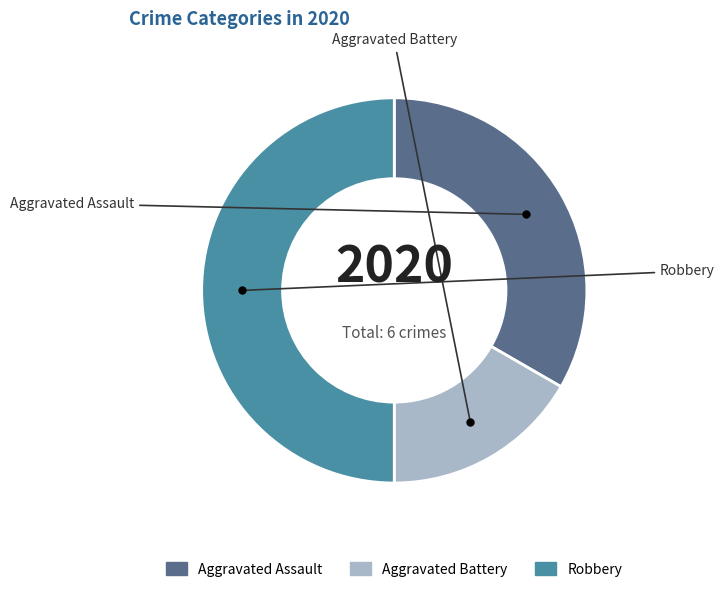

Do Aggravated Assault and Robbery together represent more than half of the pie?

Yes